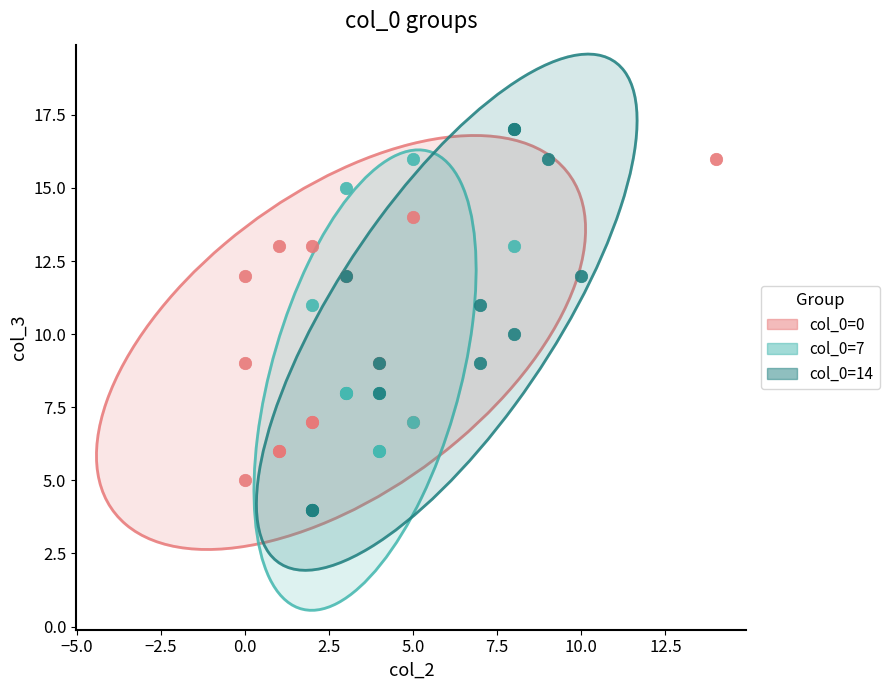

Which series reaches the maximum Y coordinate?

col_0=14